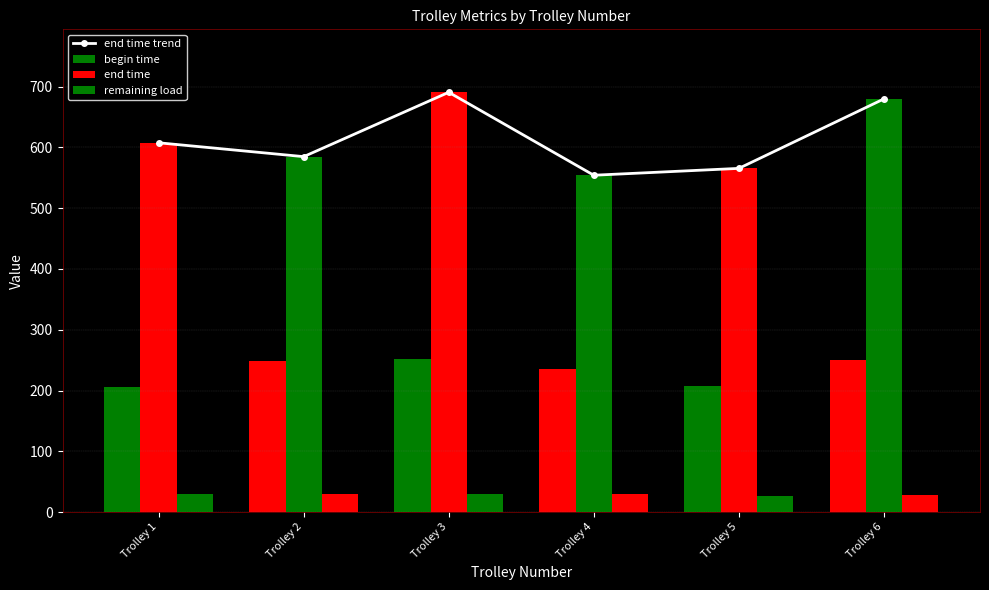

The value at Trolley 2 is 584.7. True or false?

True